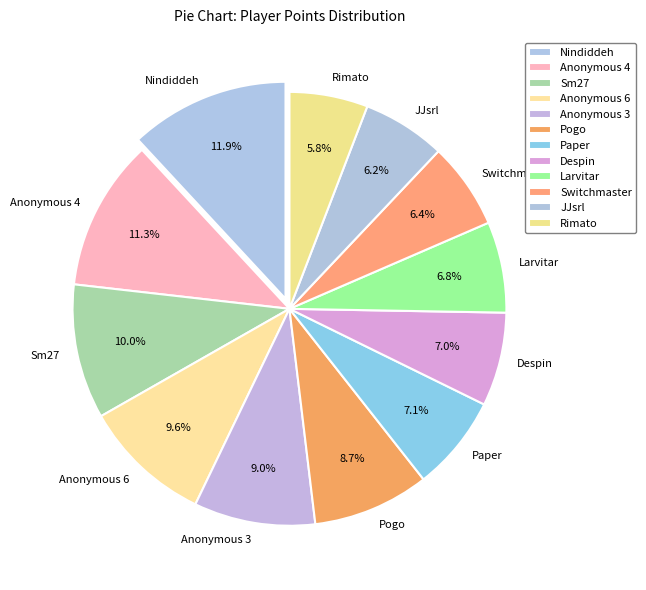

To the nearest percent, what is the average slice percentage?

8%